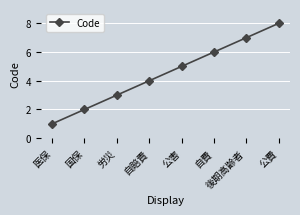

What is the sum of all values?

36